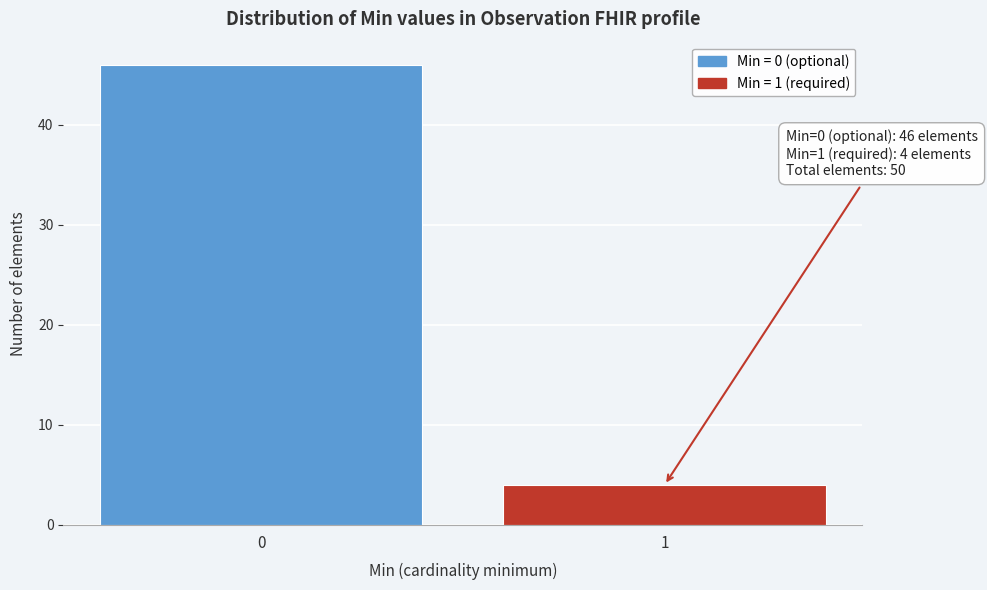

Reading left to right, what are all the values shown in this chart?

0=46	1=4